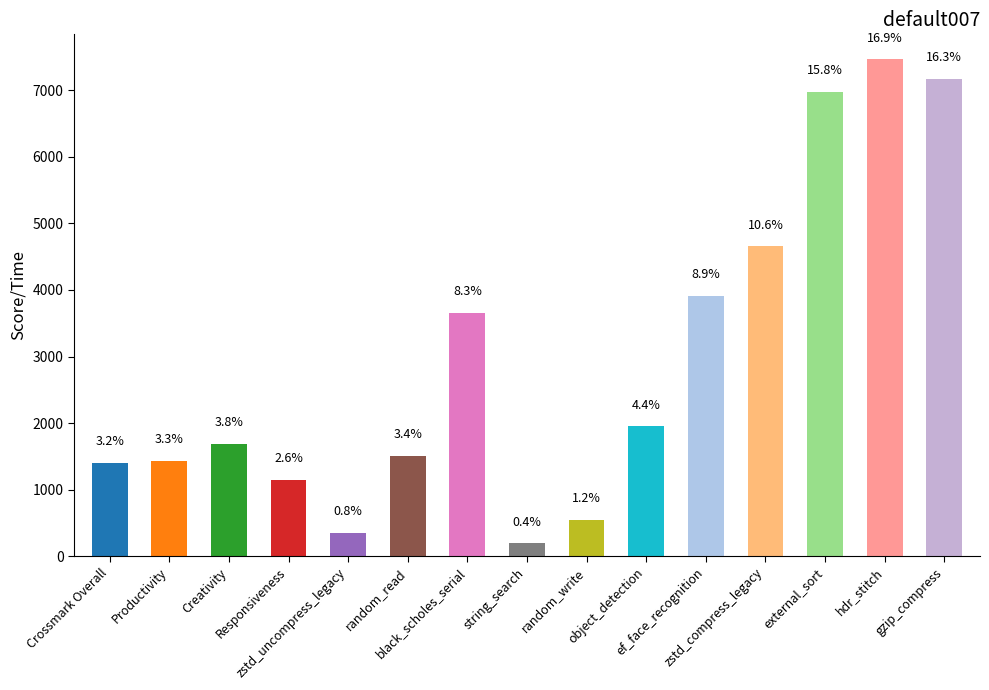

How many bars are there in total?

15